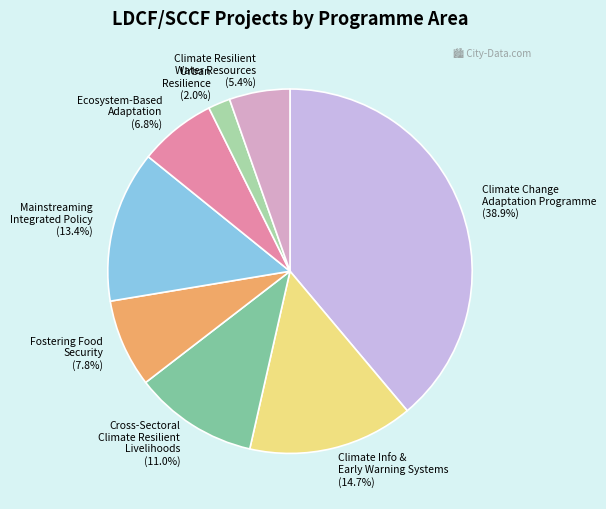

Between Mainstreaming Integrated Policy (13.4%) and Climate Change Adaptation Programme (38.9%), which is larger?

Climate Change Adaptation Programme (38.9%)